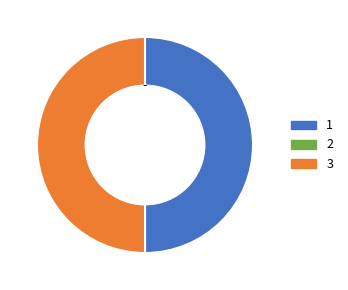

Count the number of slices in the pie.

2